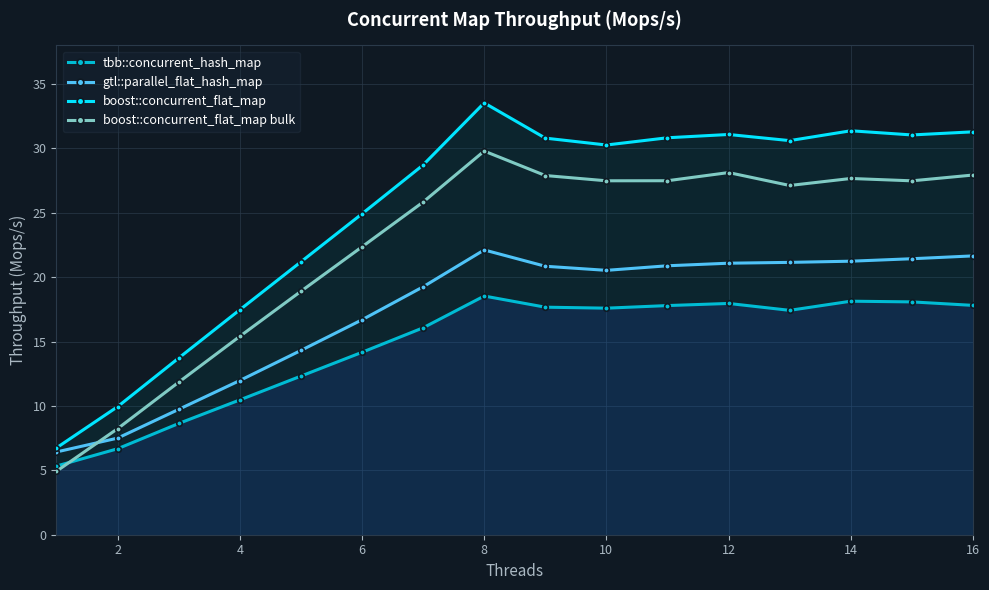

In gtl::parallel_flat_hash_map, how many points are higher than both neighbors (excluding endpoints)?

1